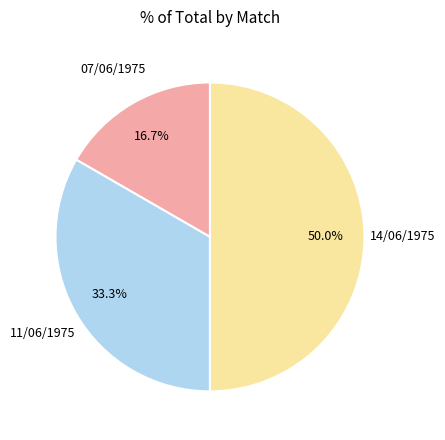

Combined, do 14/06/1975 and 11/06/1975 account for over 50%?

Yes